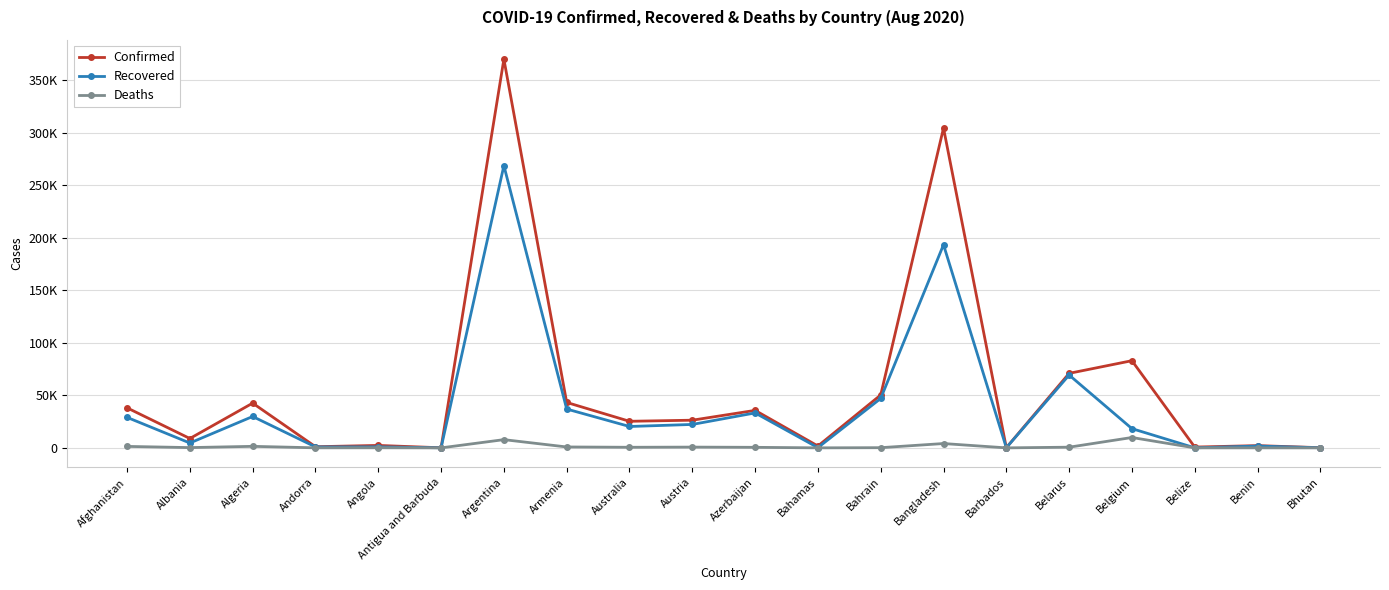

Where is Deaths nearest to the value 4939?

Bangladesh